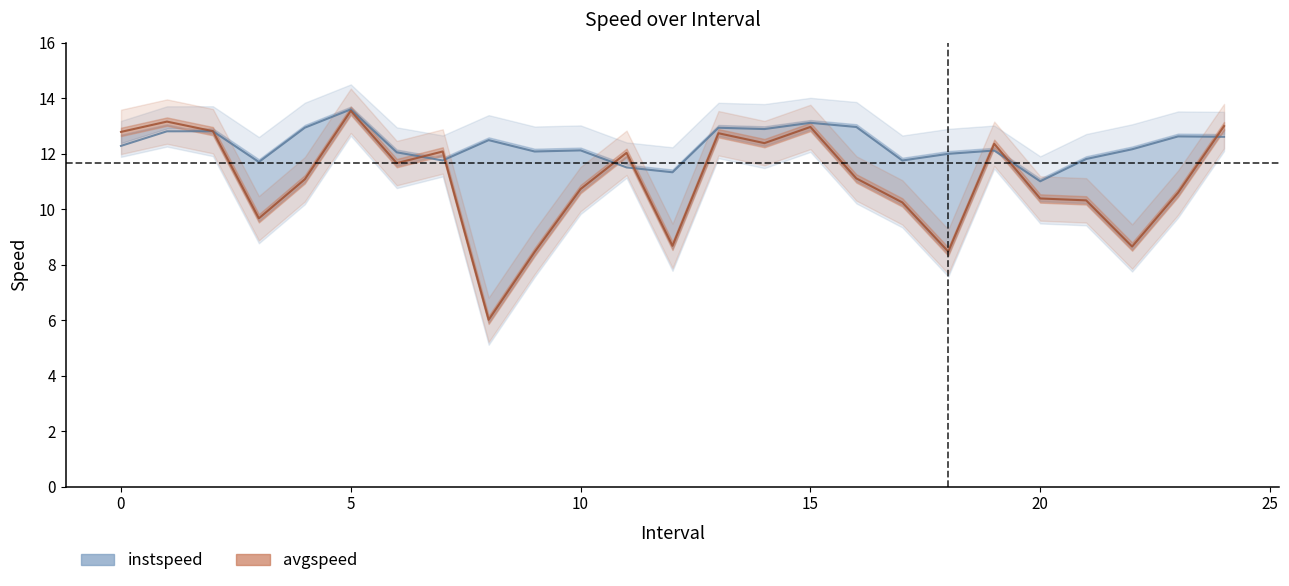

Which series has the widest spread of values?

avgspeed